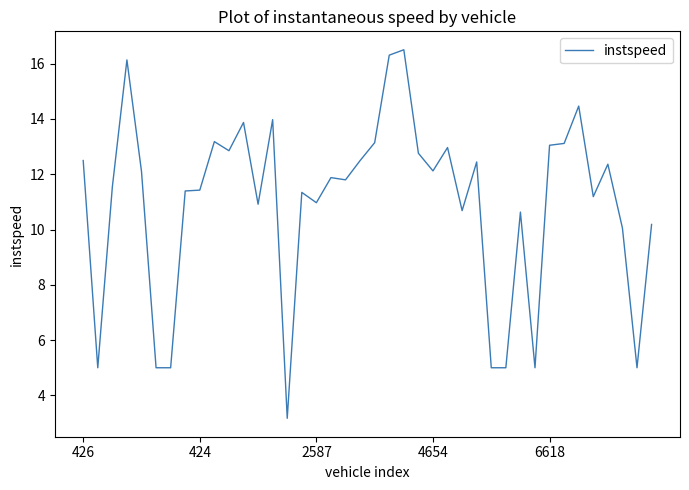

What is the minimum value shown in the chart?

3.2